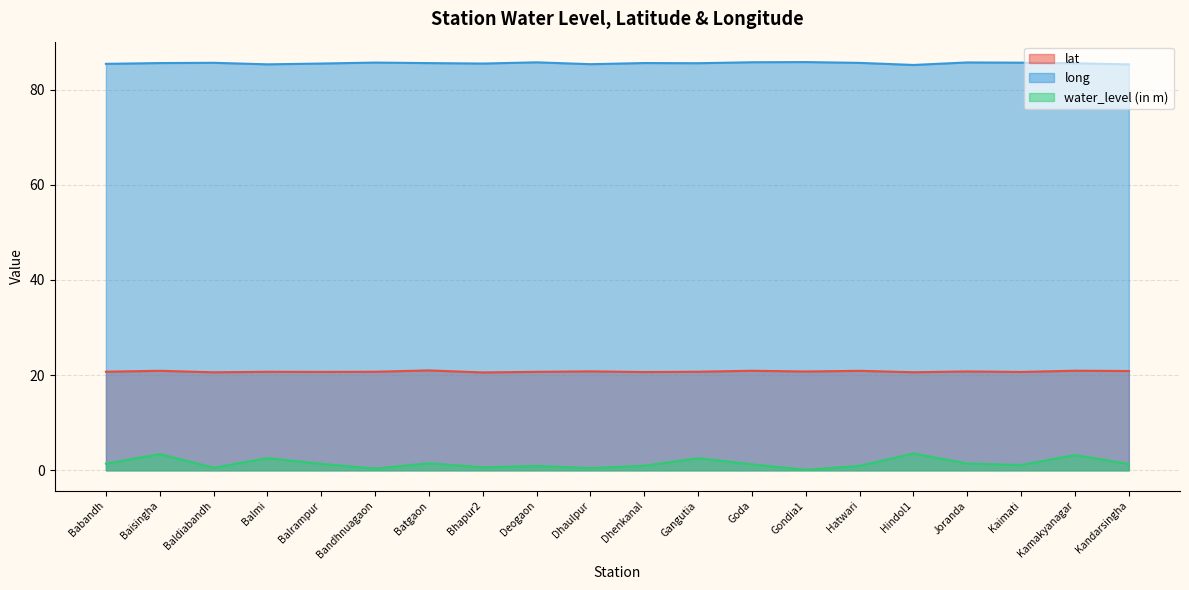

What is the smallest value displayed?

0.1